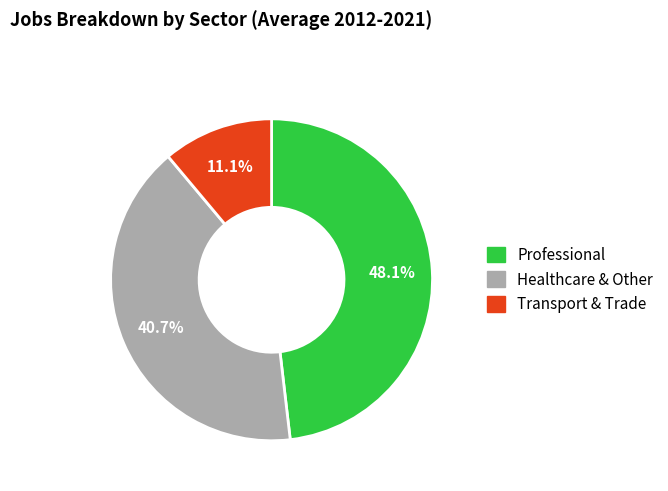

Count the number of slices in the pie.

3